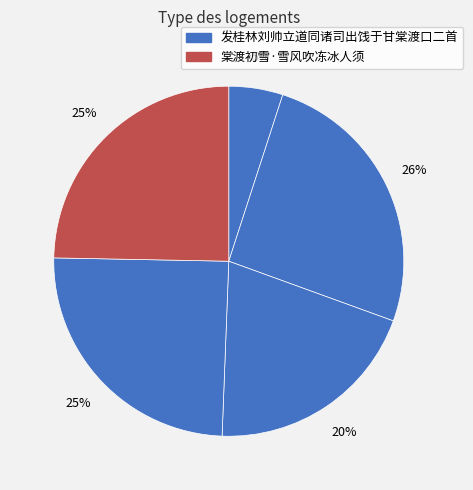

Count the number of slices in the pie.

5